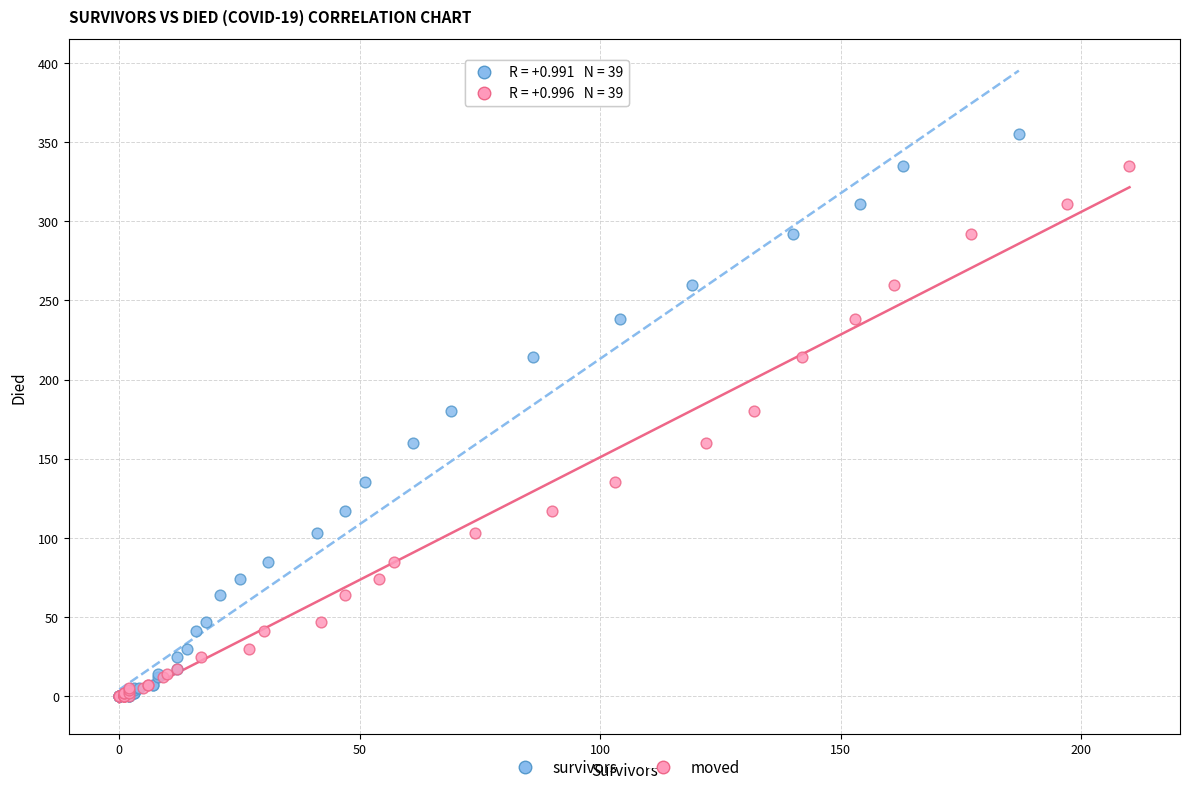

Which series reaches the maximum Y coordinate?

survivors